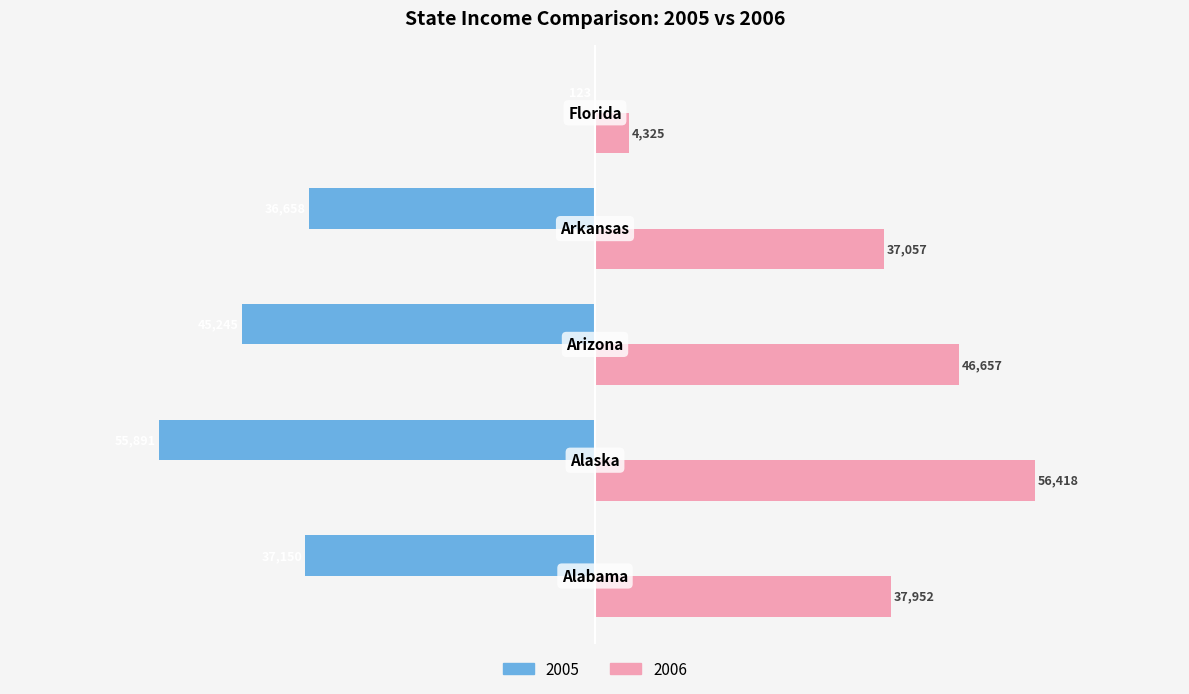

What is the greatest value displayed?

56418